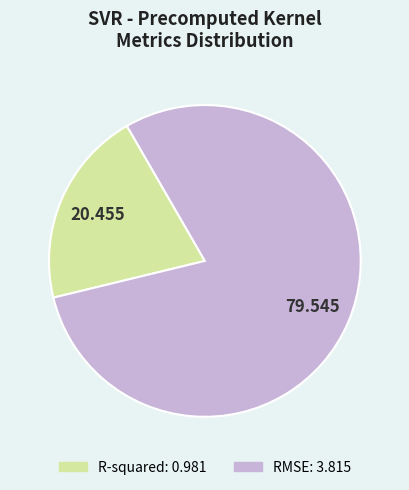

Which has a higher value, RMSE or R-squared?

RMSE